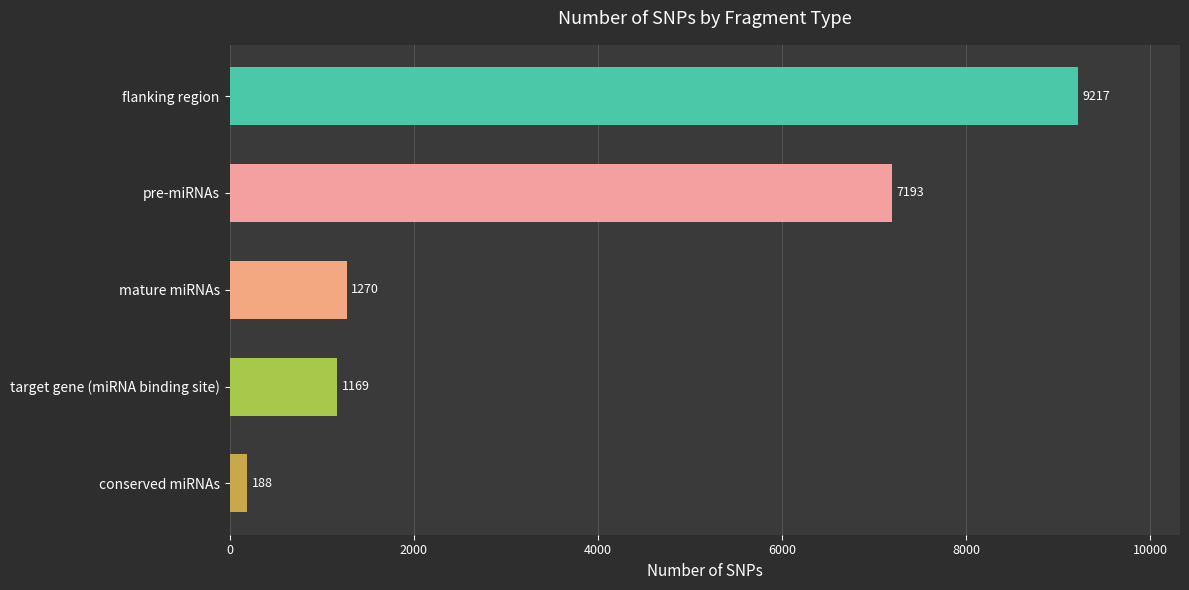

Reading top to bottom, extract all data points from this chart.

flanking region=9217	pre-miRNAs=7193	mature miRNAs=1270	target gene (miRNA binding site)=1169	conserved miRNAs=188